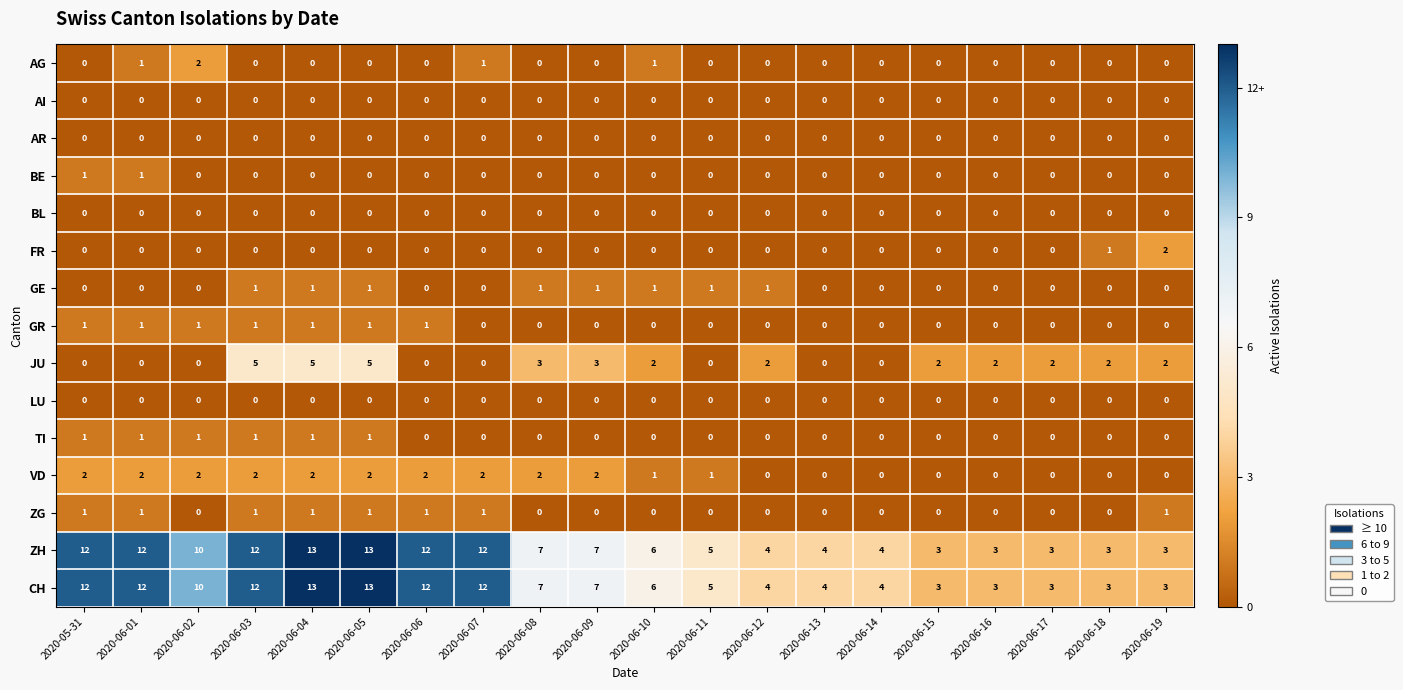

What is the difference between the highest and lowest values at 2020-06-14?

4